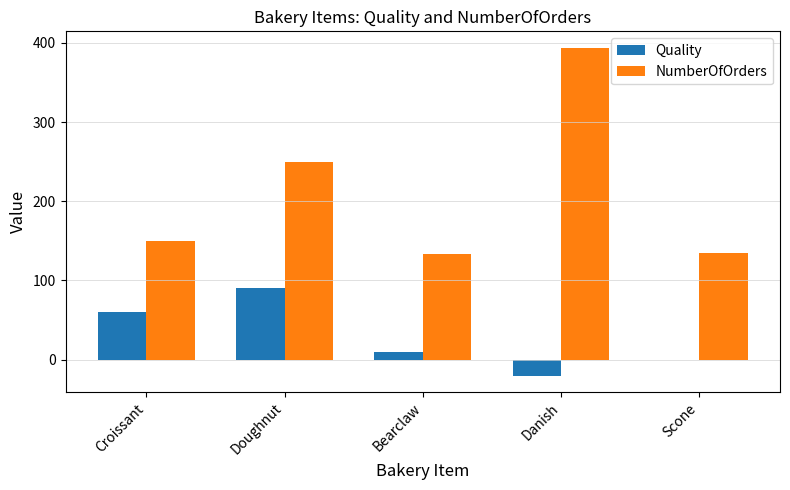

What is the sum of all NumberOfOrders values?

1063.0